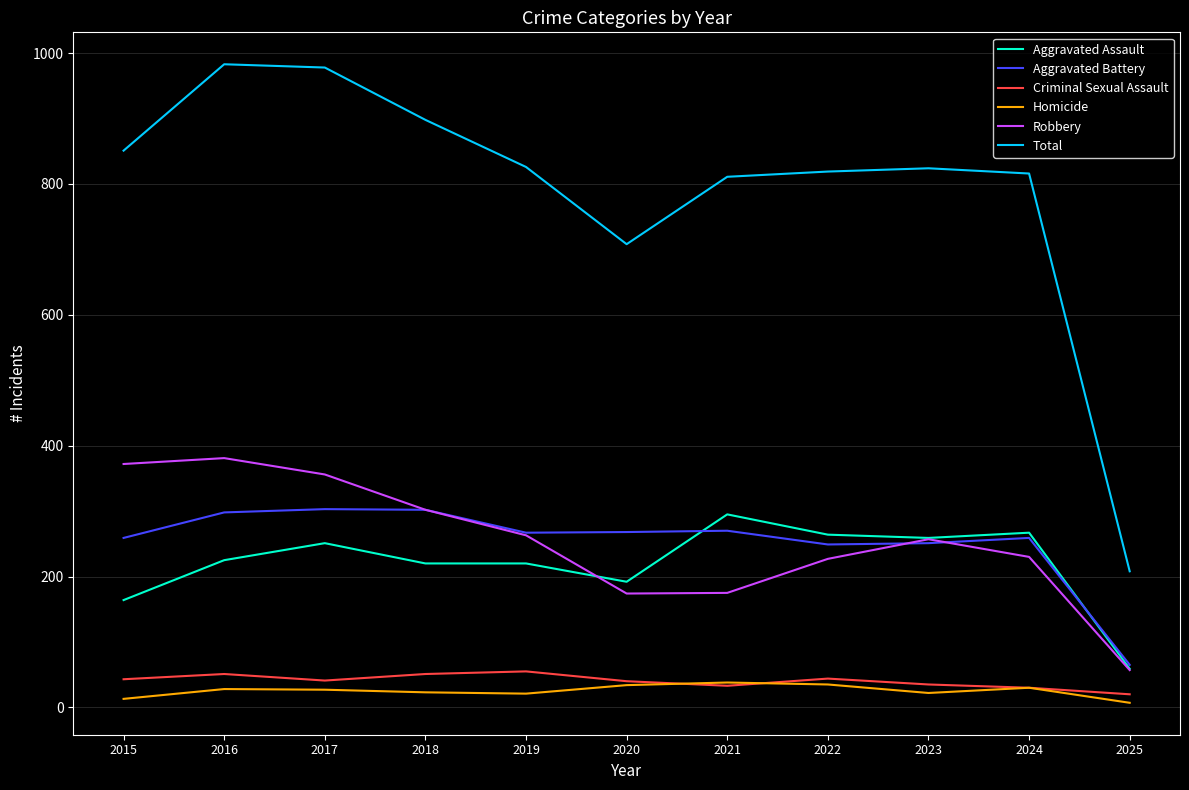

What is the total value across all series at 2024?

1632